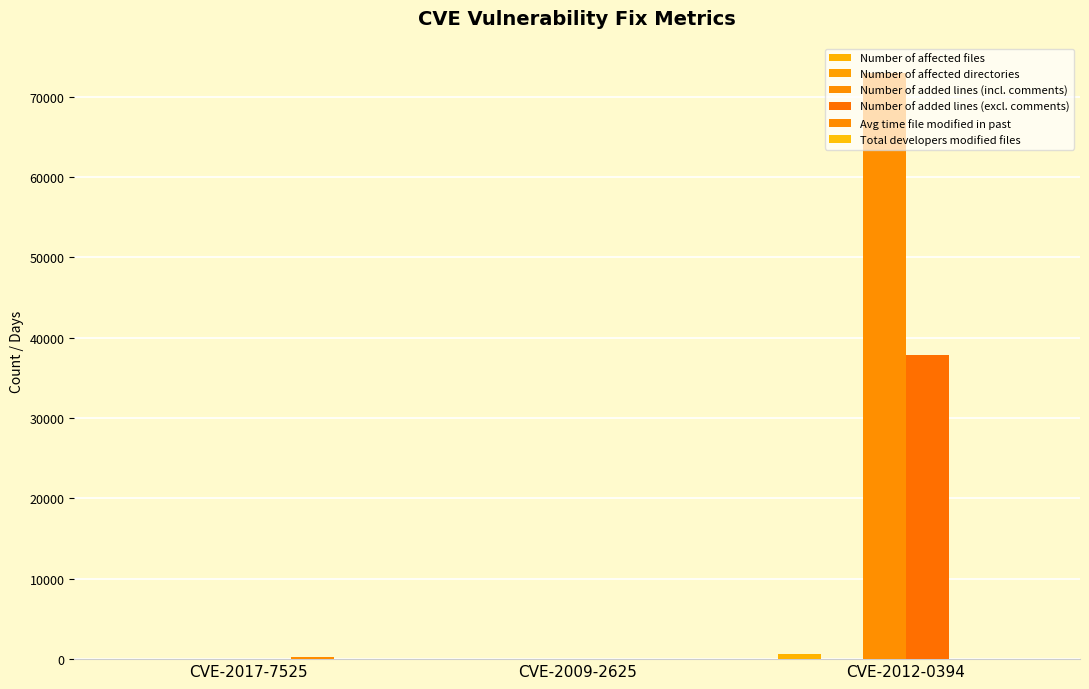

How many groups of bars are there?

3